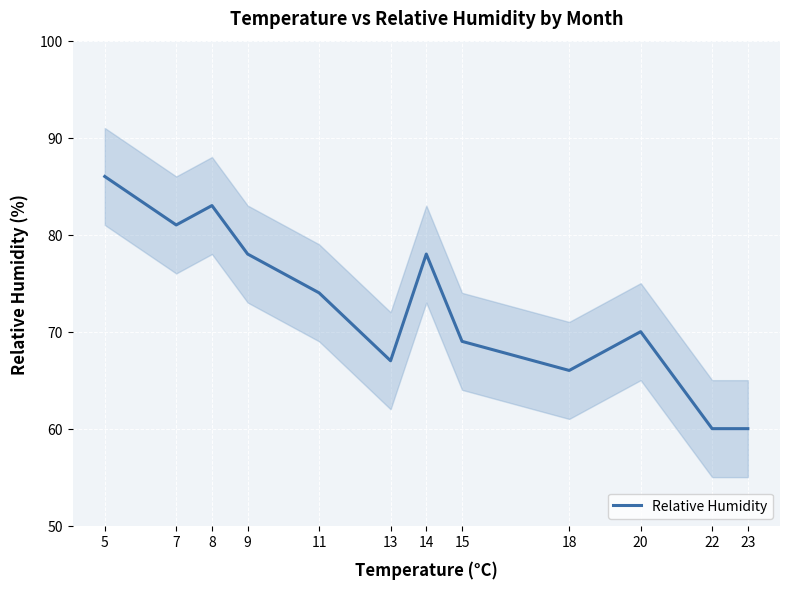

Where is the first local maximum?

8